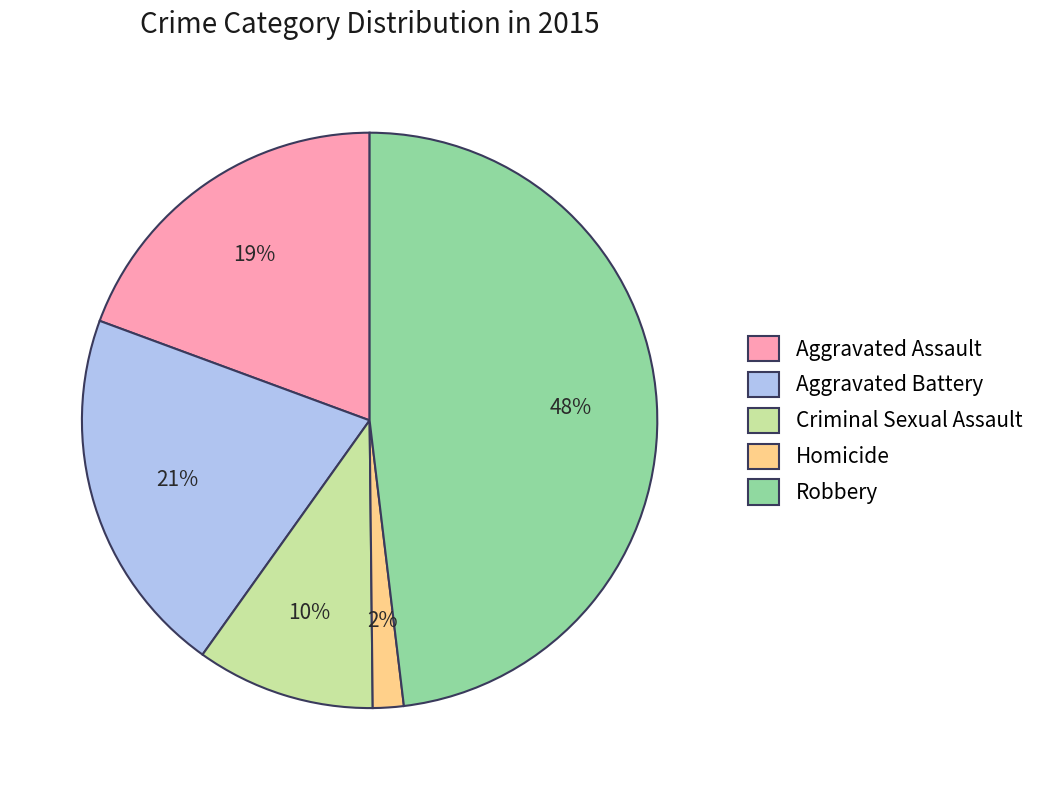

Which category has the biggest portion of the pie?

Robbery